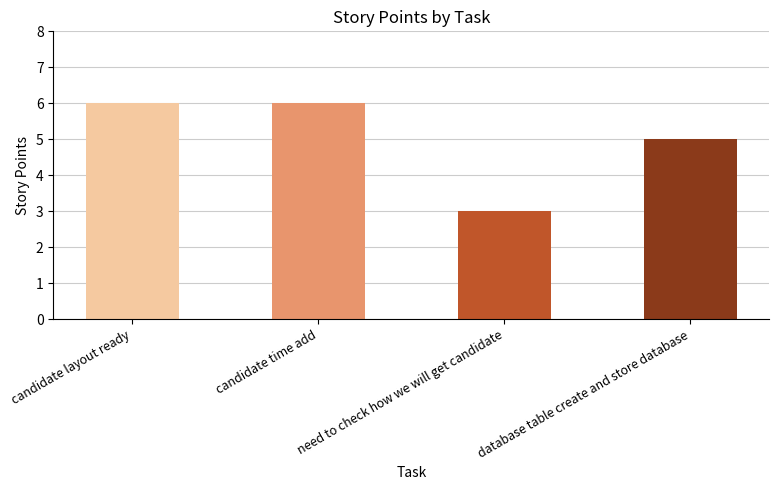

What is the sum of all values?

20